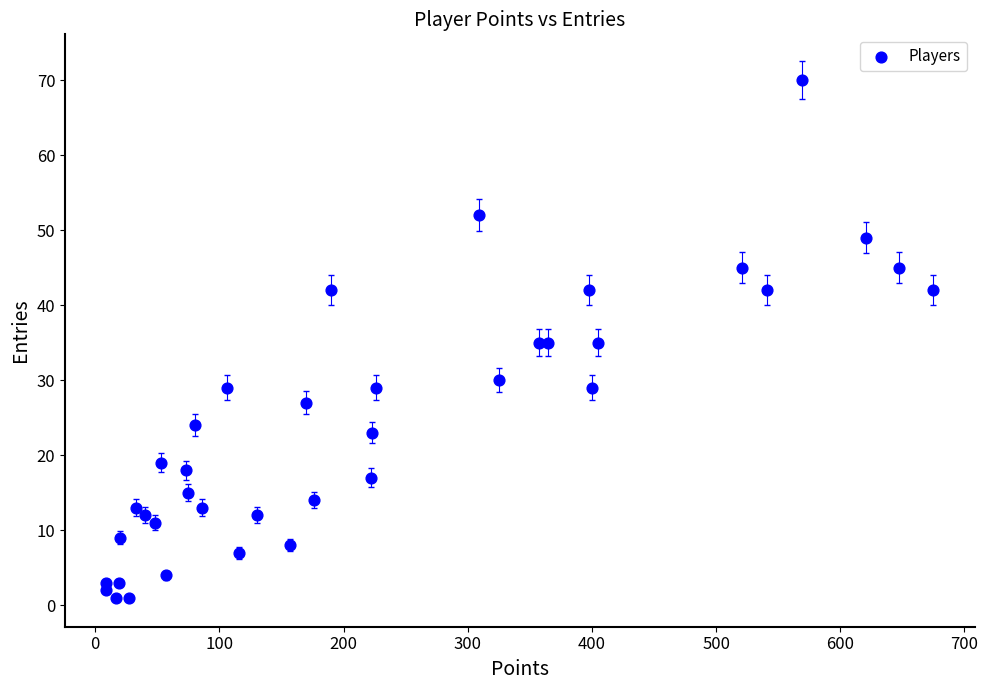

What is the range of Y values (max minus min)?

69